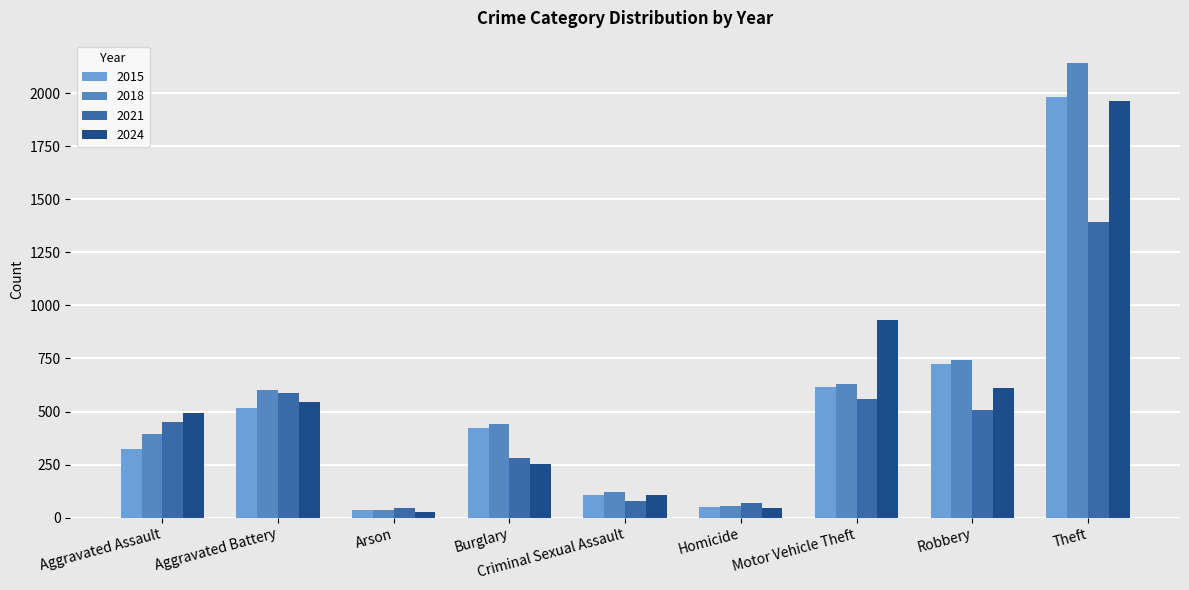

Rank the series by their average value, from highest to lowest.

2018, 2024, 2015, 2021